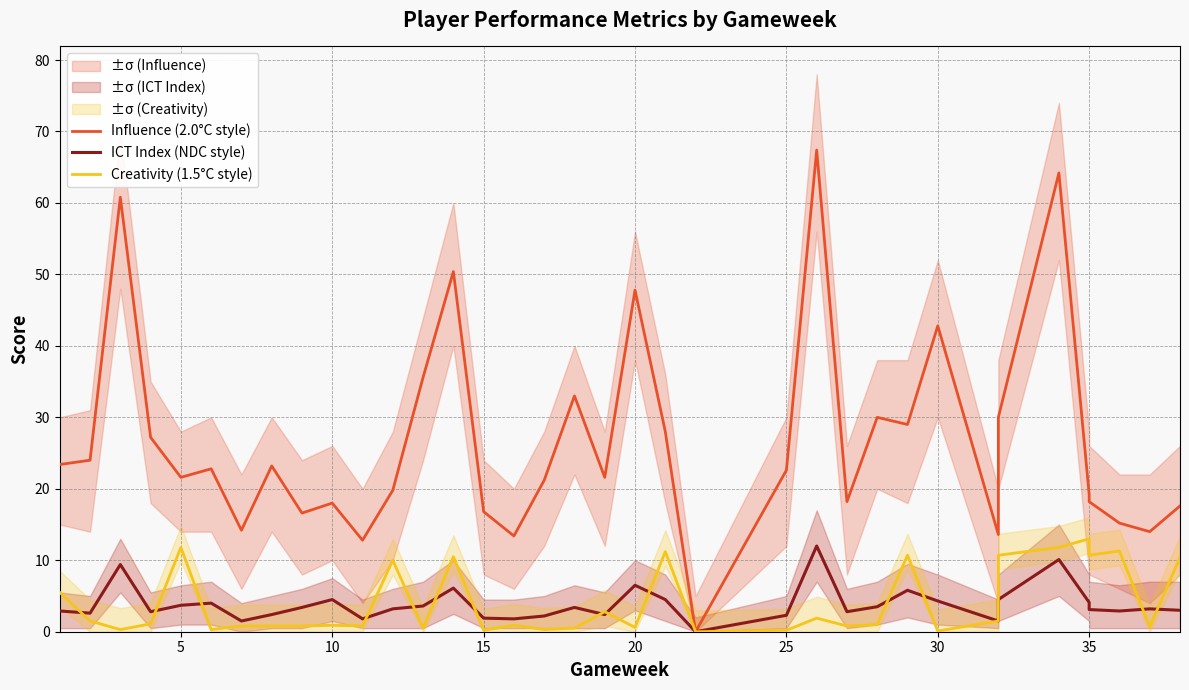

Is this an area chart (filled region under the line)?

No